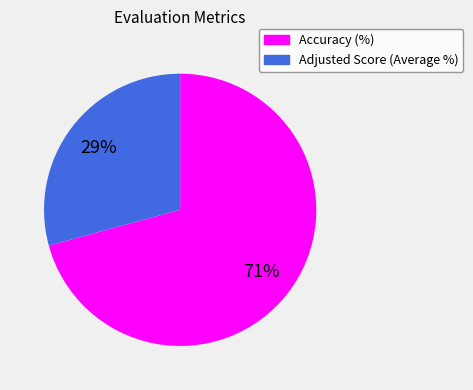

True or false: Accuracy (%) accounts for 59% of the total.

False